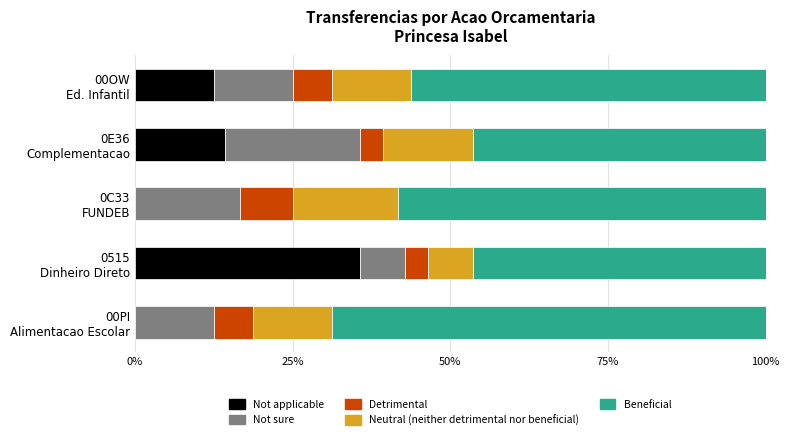

How many distinct data groups are displayed?

5